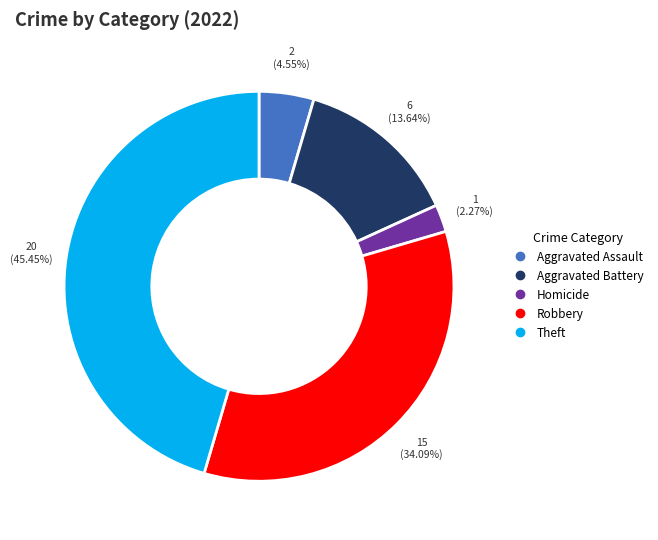

Is there any slice that represents more than half of the pie?

No